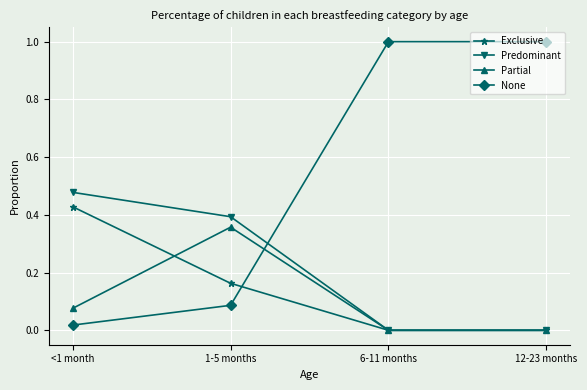

Is the value of Partial at 6-11 months greater than the value of Exclusive at 1-5 months?

No